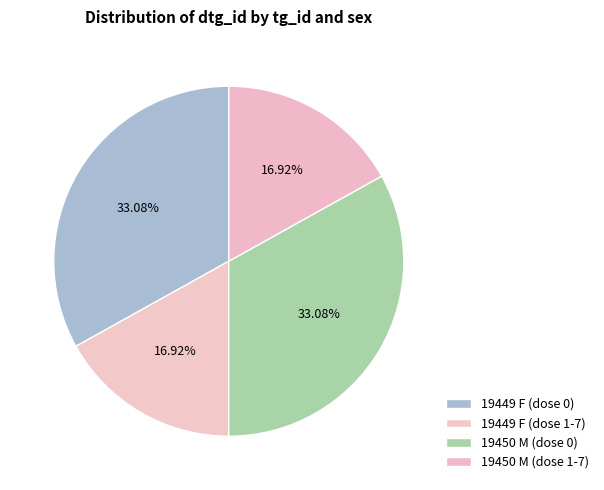

How many slices are in this pie chart?

4